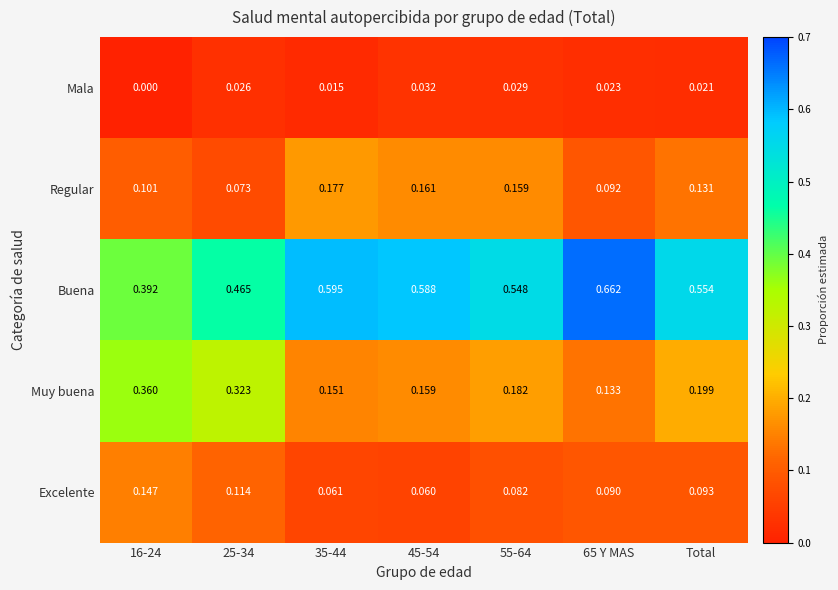

Is the value of Mala at Total greater than the value of Regular at Total?

No